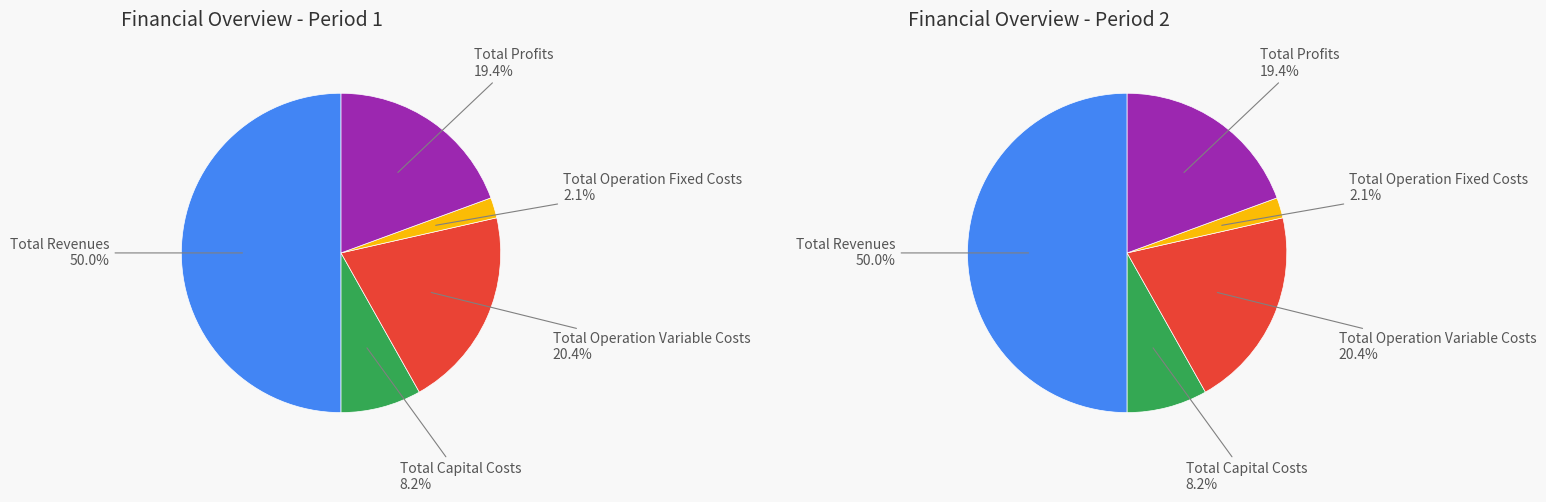

To the nearest percent, what is the difference between the Total Operation Fixed Costs and Total Capital Costs slice percentages?

6%